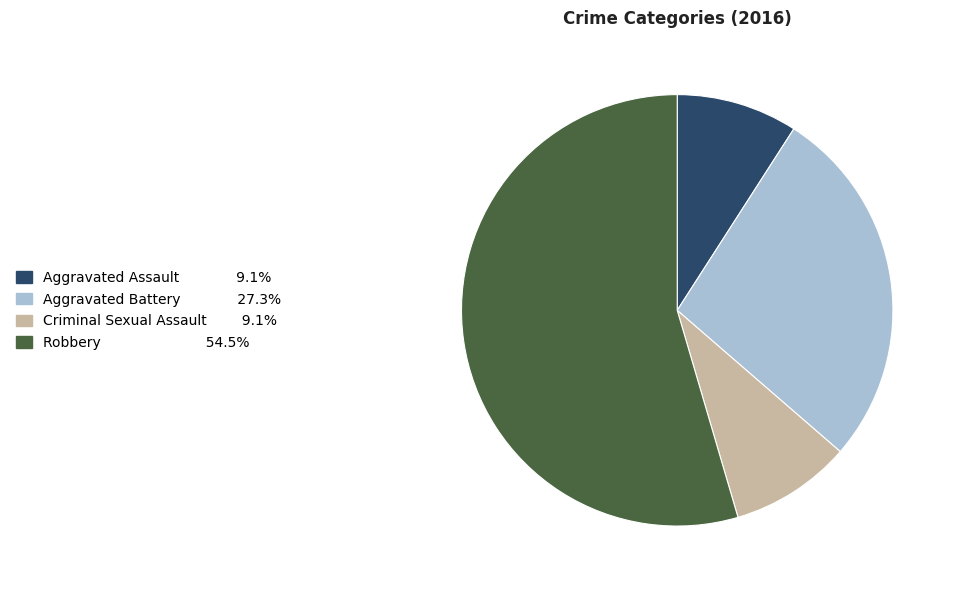

The Aggravated Assault slice represents 15% of the pie. True or false?

False